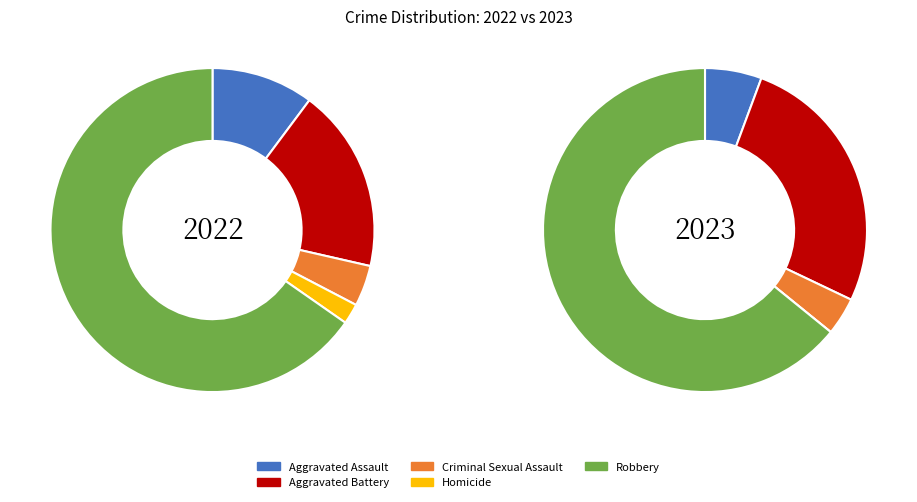

Which slice is the smallest?

Homicide